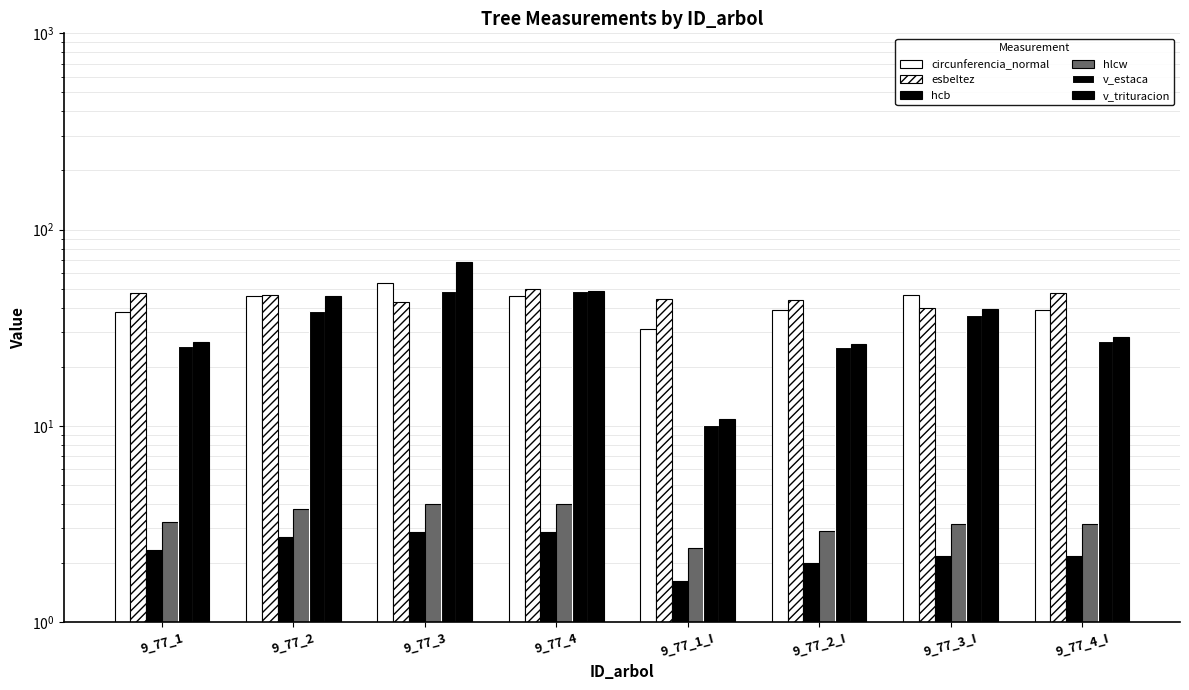

Rank the series by their maximum value, from highest to lowest.

v_trituracion, circunferencia_normal, esbeltez, v_estaca, hlcw, hcb